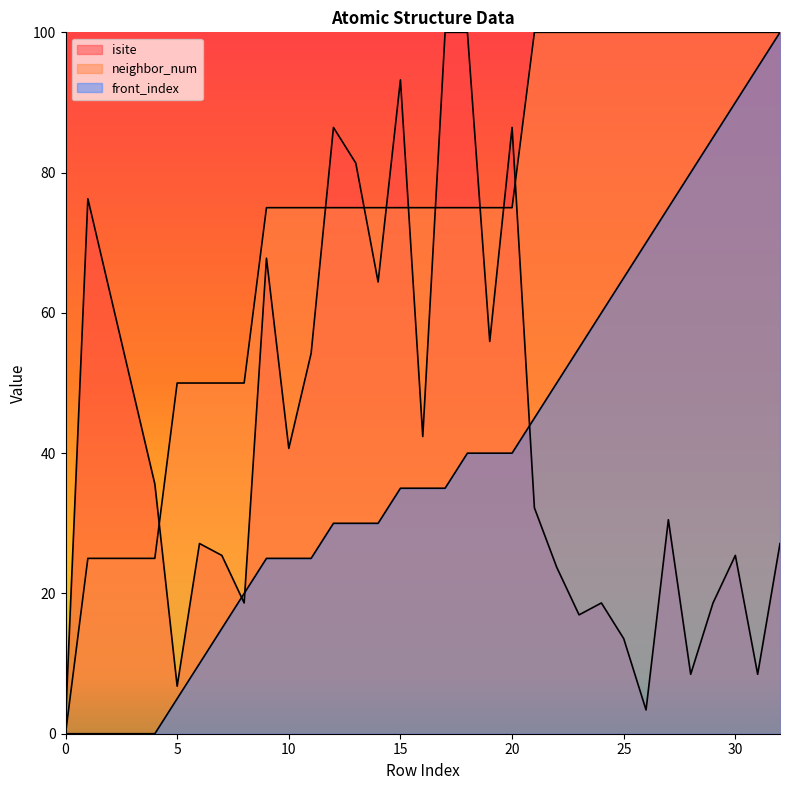

Count the number of data series in this chart.

3